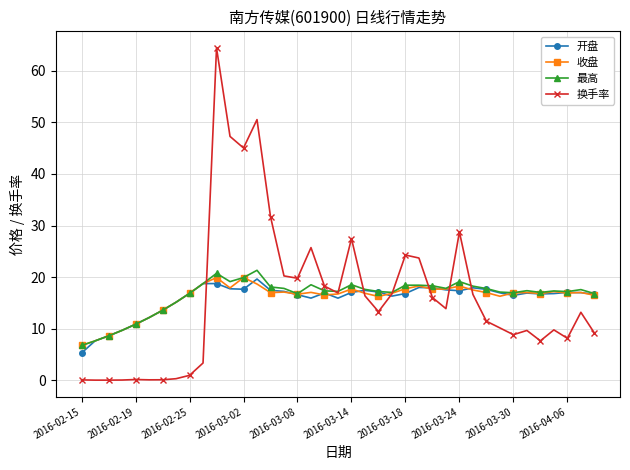

What is the highest value of the 开盘 series?

19.6